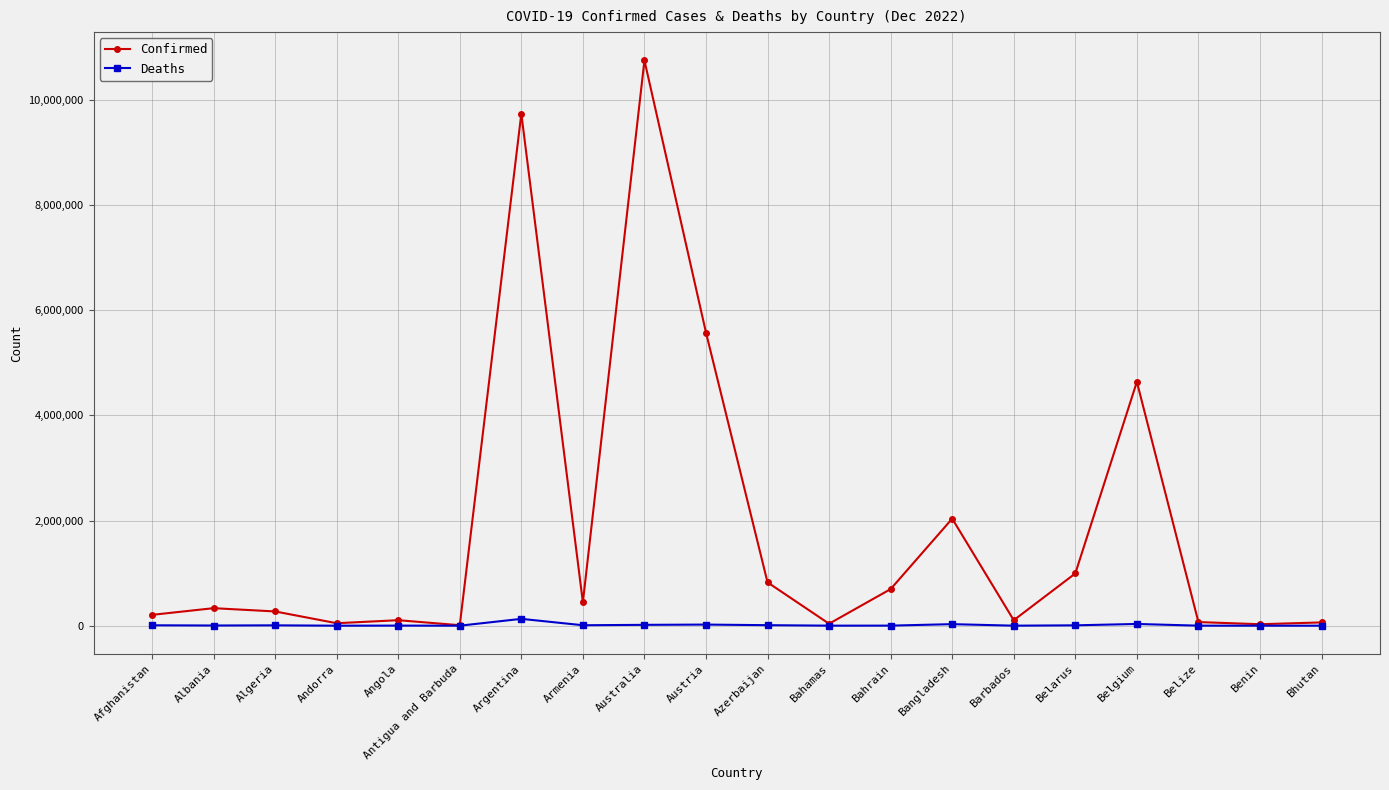

In Deaths, how many points are lower than both neighbors (excluding endpoints)?

6